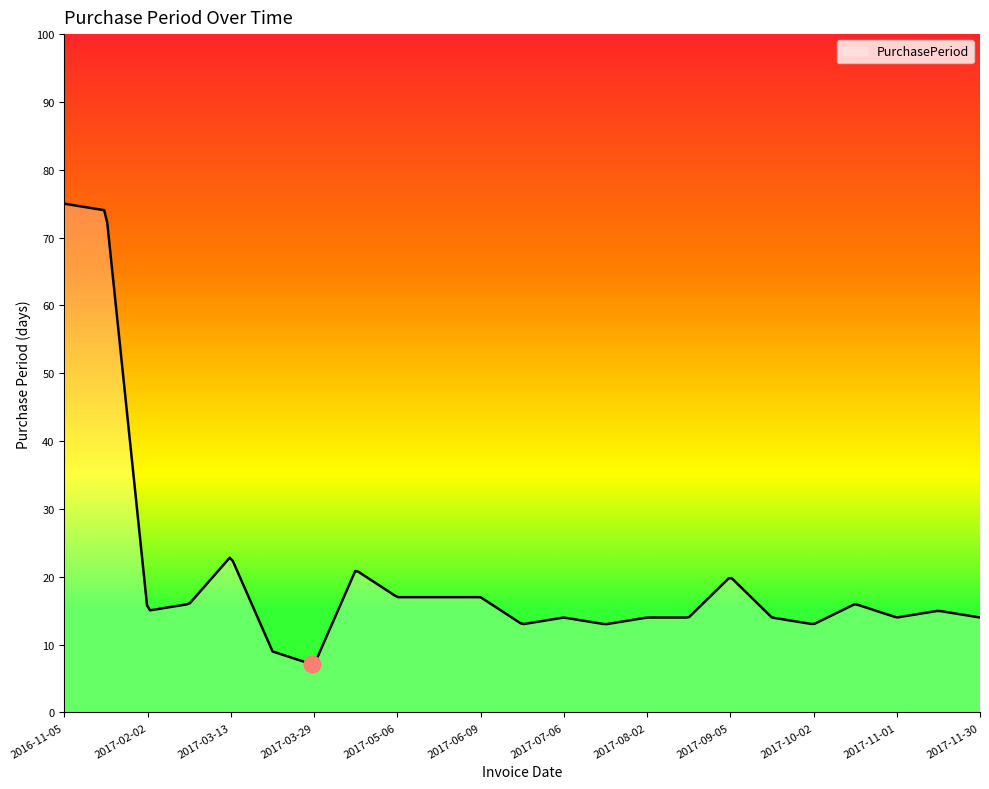

What is the difference between the maximum and minimum values?

67.9